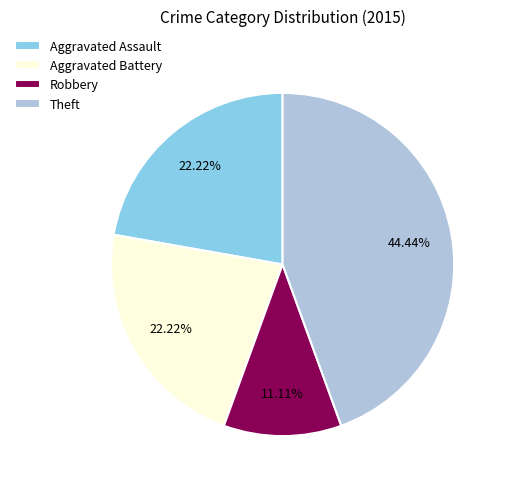

What is the total percentage of Theft and Aggravated Assault?

66.7%